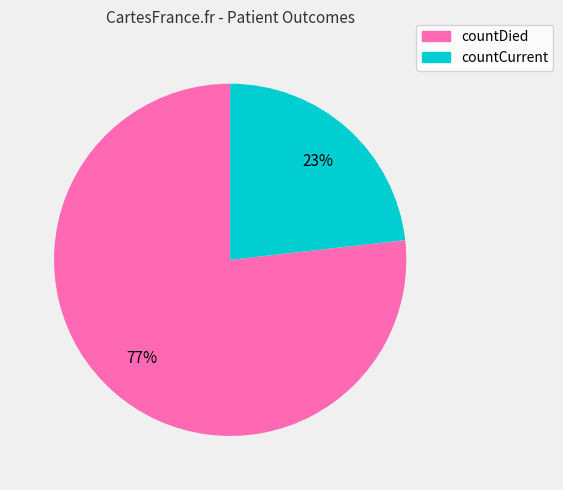

To the nearest percent, what percentage of the pie is countDied?

77%